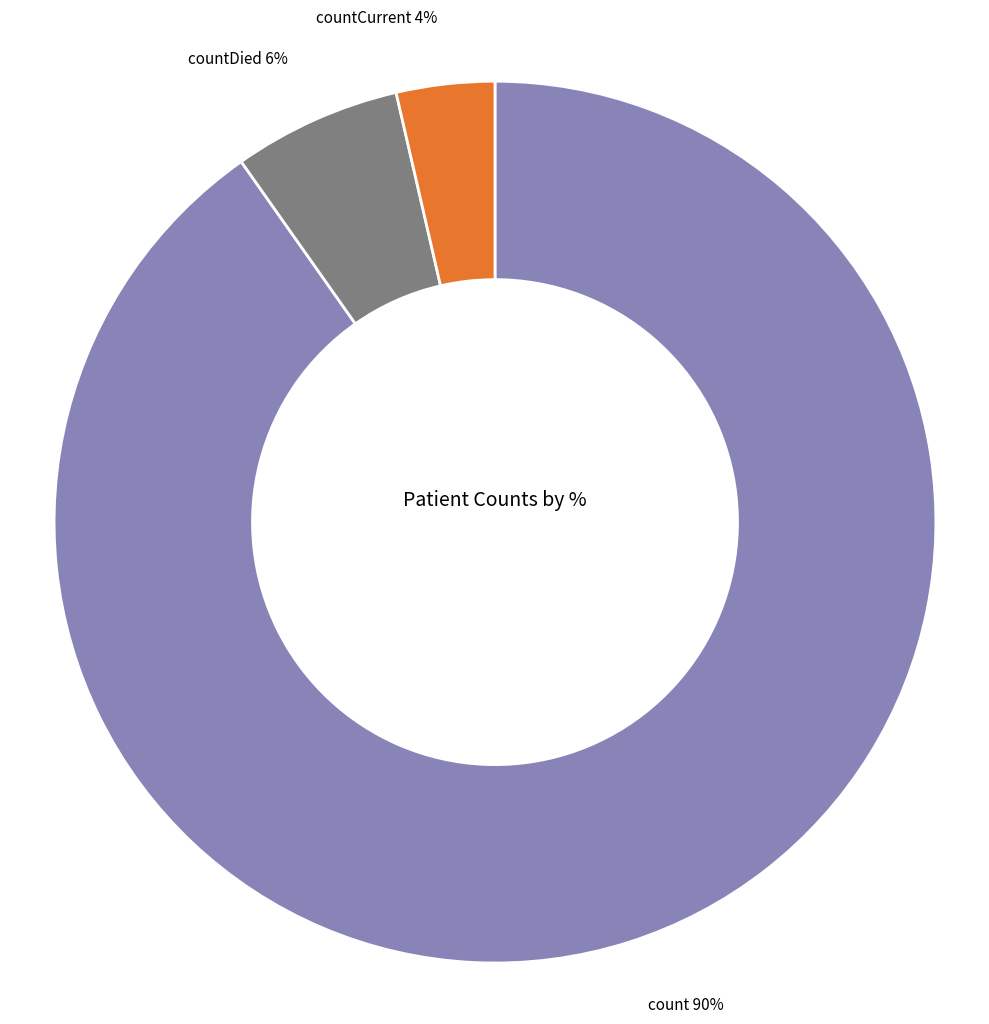

Do count and countDied together represent more than half of the pie?

Yes